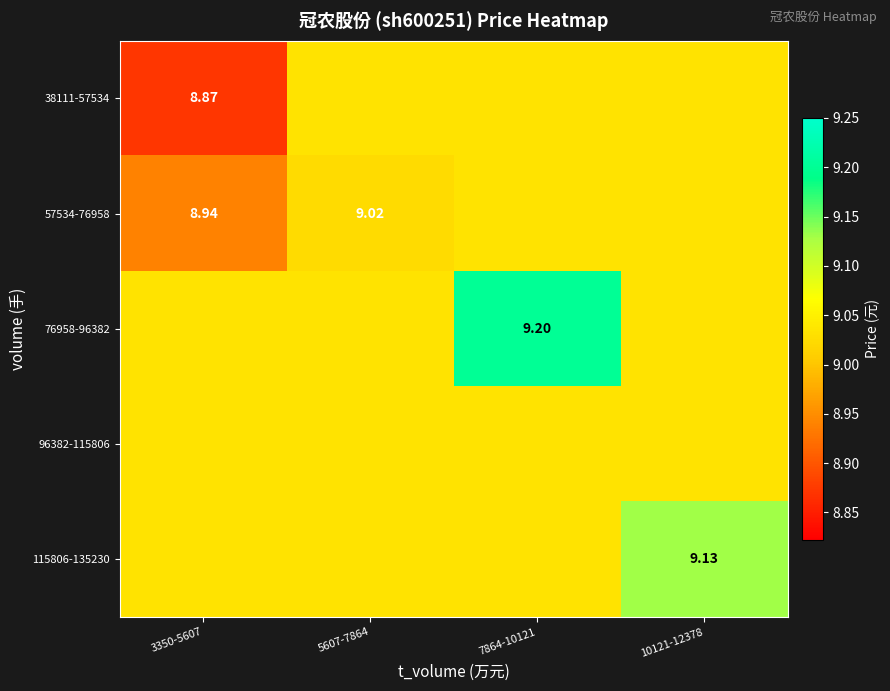

What is the difference between the maximum and minimum values in the 38111-57534 series?

0.2